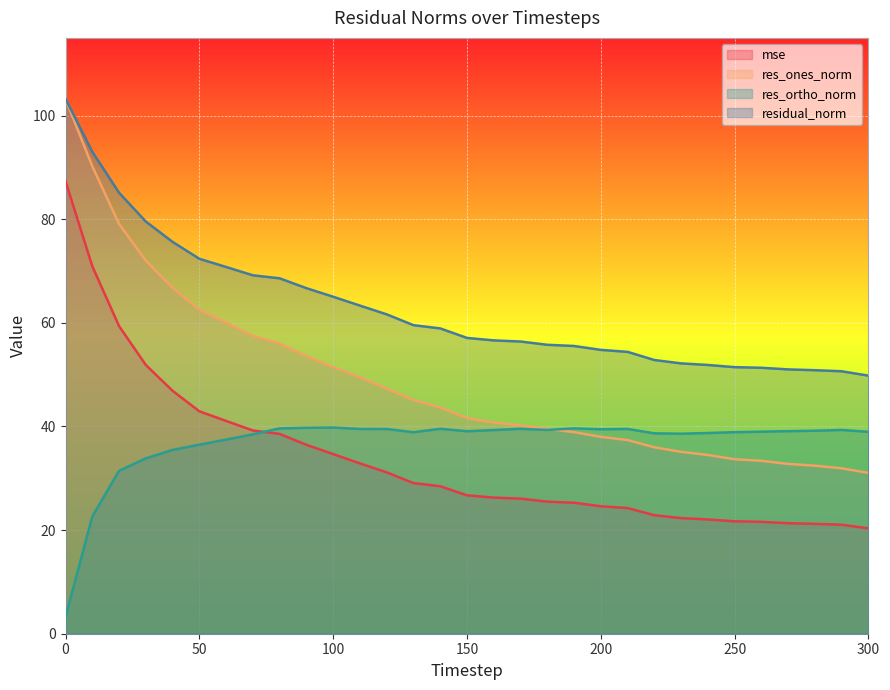

Which has a higher value, 70 or 100?

70